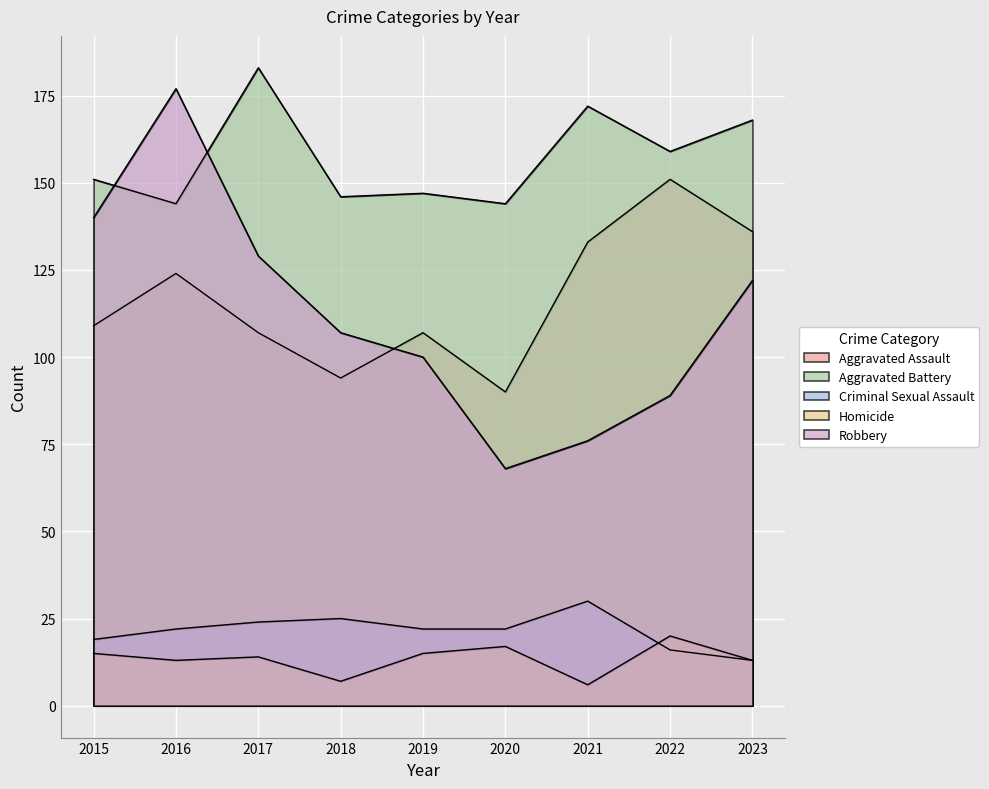

Where does the Criminal Sexual Assault series first go above 22?

2017